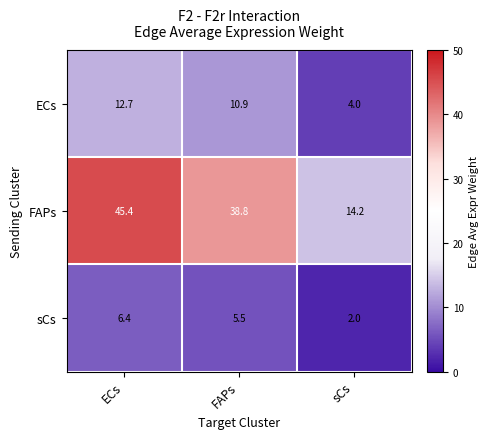

What is the difference between the highest and lowest values at FAPs?

33.3